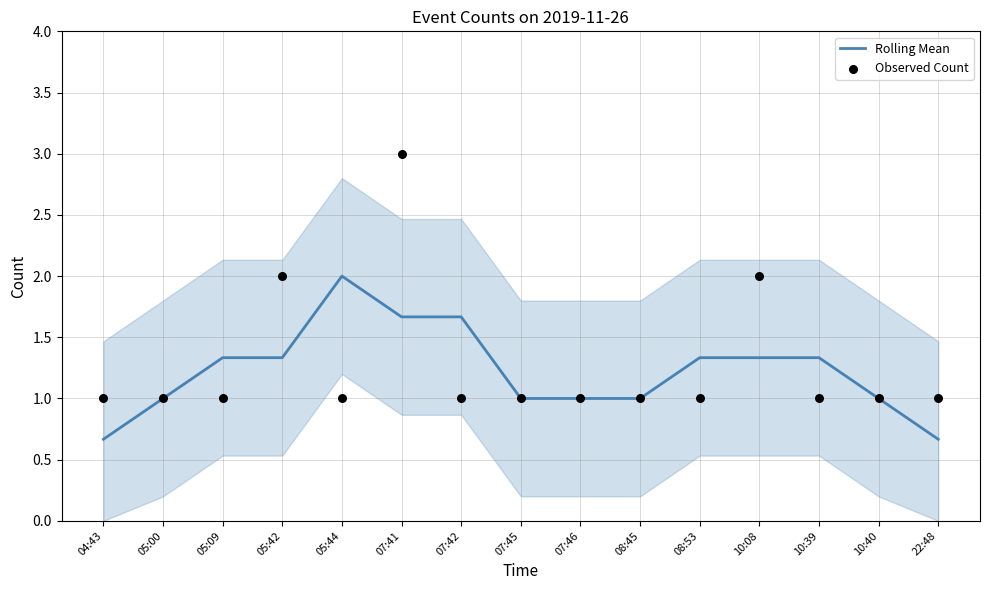

At how many categories does at least one series exceed 2?

1